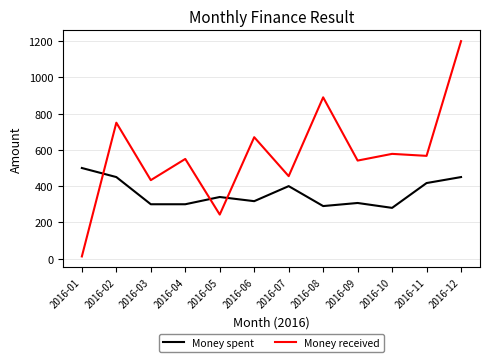

True or false: Money spent has more than 0 interior local peaks.

True